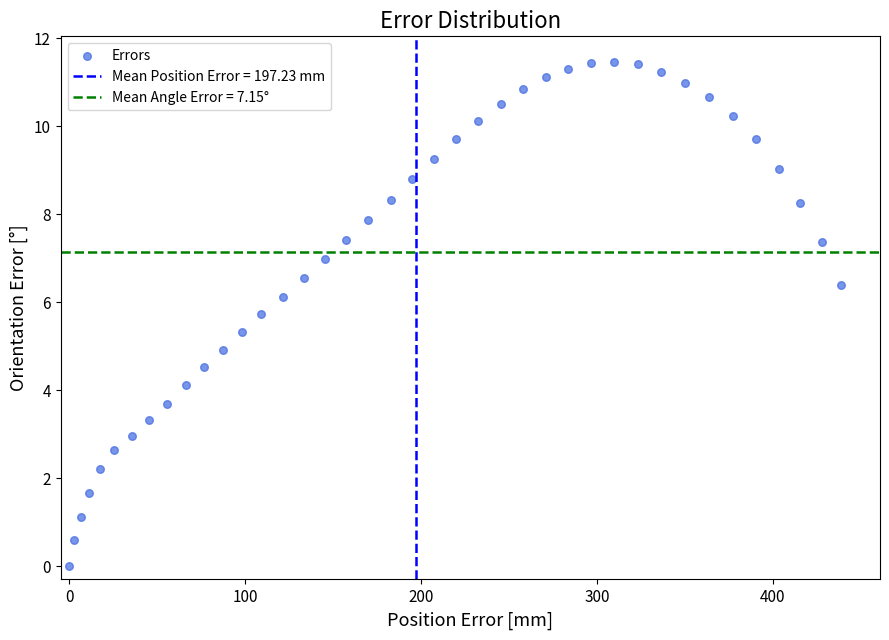

What is the range of Y values (max minus min)?

11.5